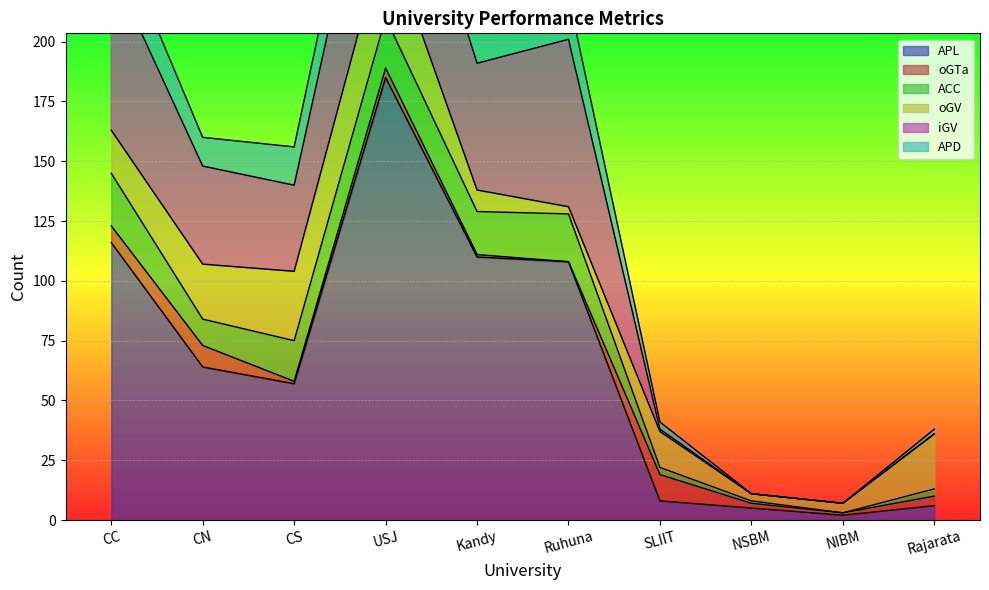

Reading right to left, what are all the values shown in this chart?

APL: 6	2	5	8	108	110	185	57	64	116
oGTa: 4	1	2	11	0	1	4	1	9	7
ACC: 3	0	1	3	20	18	21	17	11	22
oGV: 23	4	3	15	3	9	36	29	23	18
iGV: 0	0	0	1	70	53	67	36	41	68
APD: 2	0	0	3	18	16	22	16	12	20